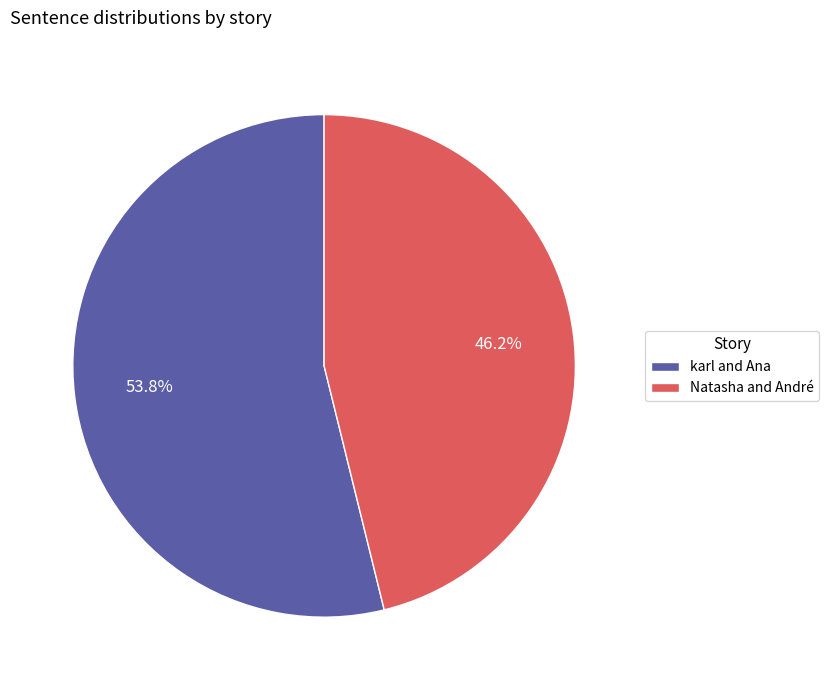

What is the ratio of the value at Natasha and André to the value at karl and Ana?

0.9